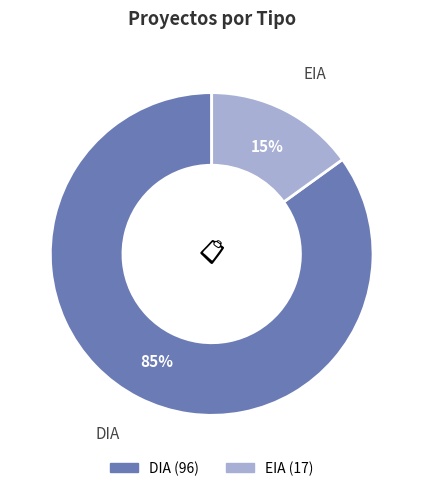

Rank the categories by value from lowest to highest.

EIA, DIA